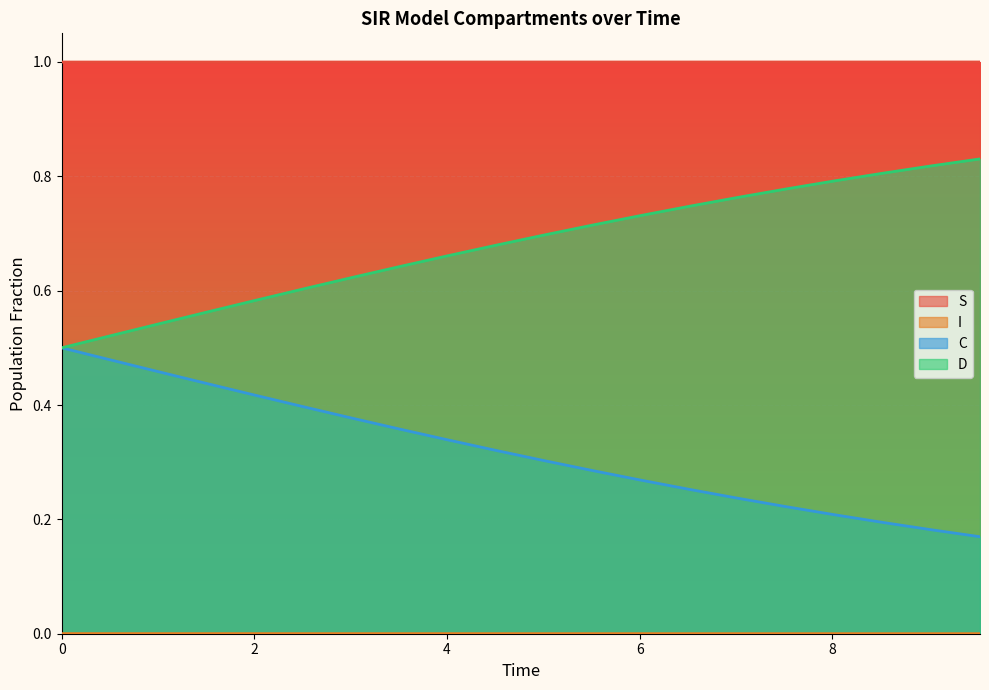

Rank the series by their average value, from highest to lowest.

S, D, C, I